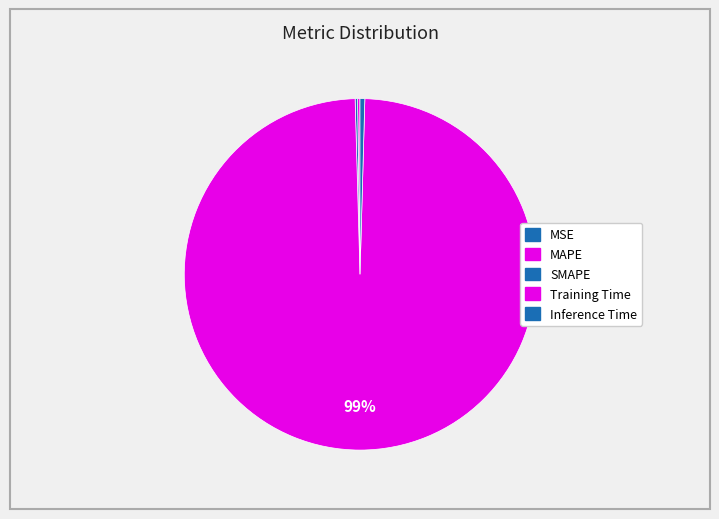

True or false: Training Time accounts for 99% of the total.

True